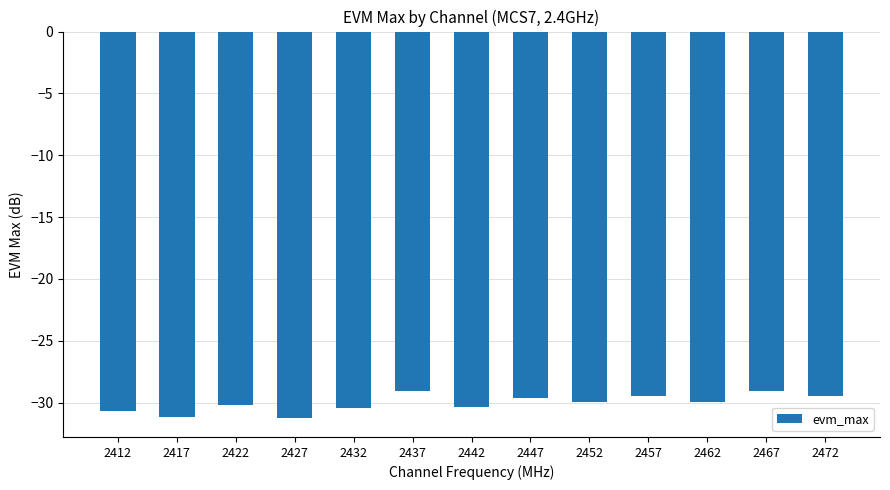

What is the difference between the second highest and second lowest values?

2.0